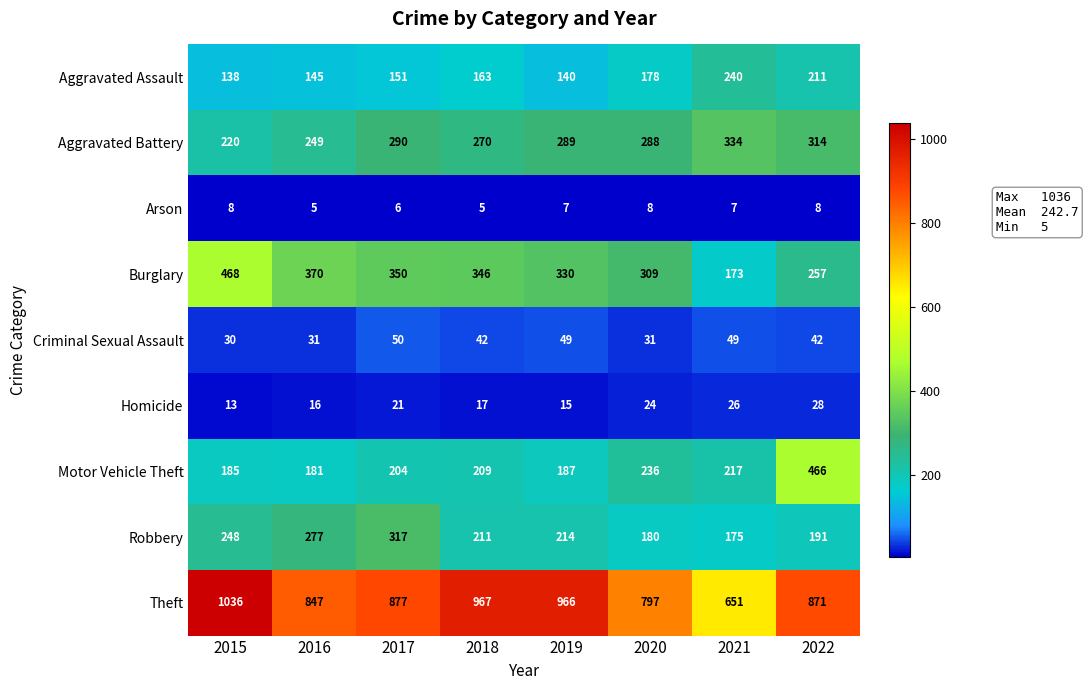

At which label is Burglary closest to 320?

2019